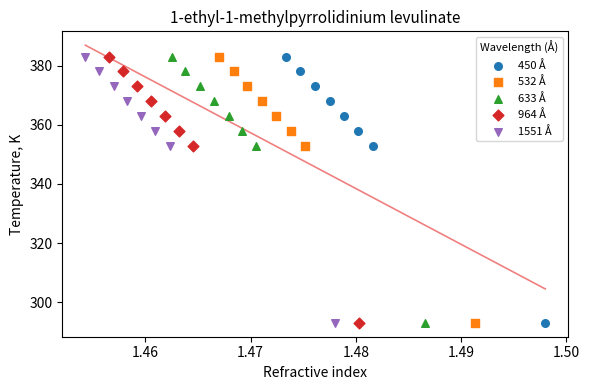

What are all the series names shown in the legend?

450 Å, 532 Å, 633 Å, 964 Å, 1551 Å